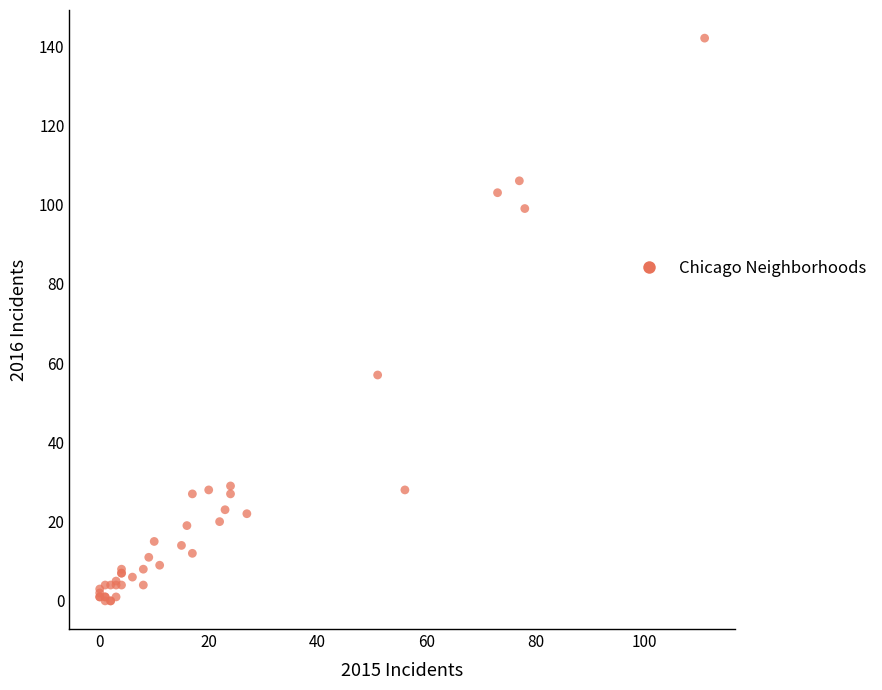

What Y value in the scatter plot is closest to 71?

57